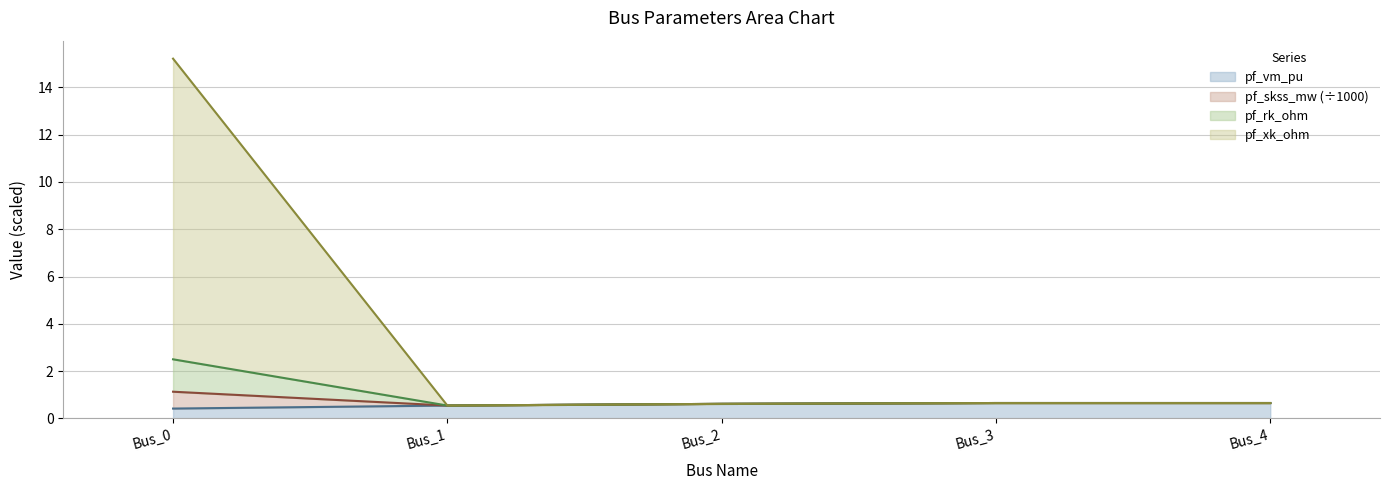

What is the value of the pf_skss_mw point at the 2nd from the left?

0.5